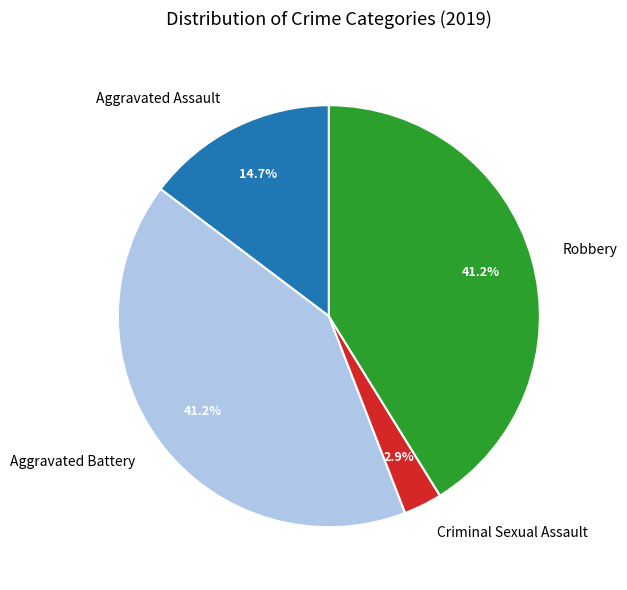

Combined, what portion of the pie is Robbery and Aggravated Assault?

55.9%